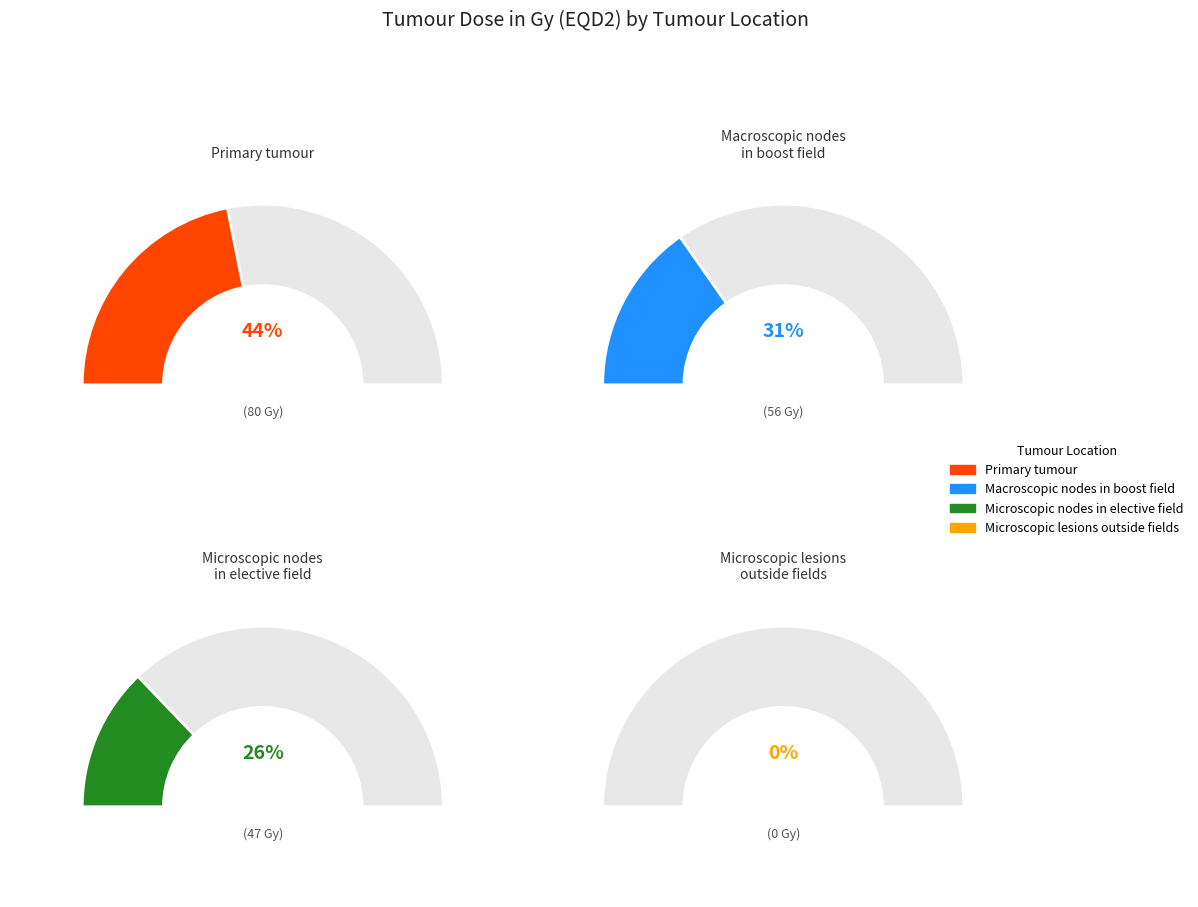

Which category has the biggest portion of the pie?

Primary tumour